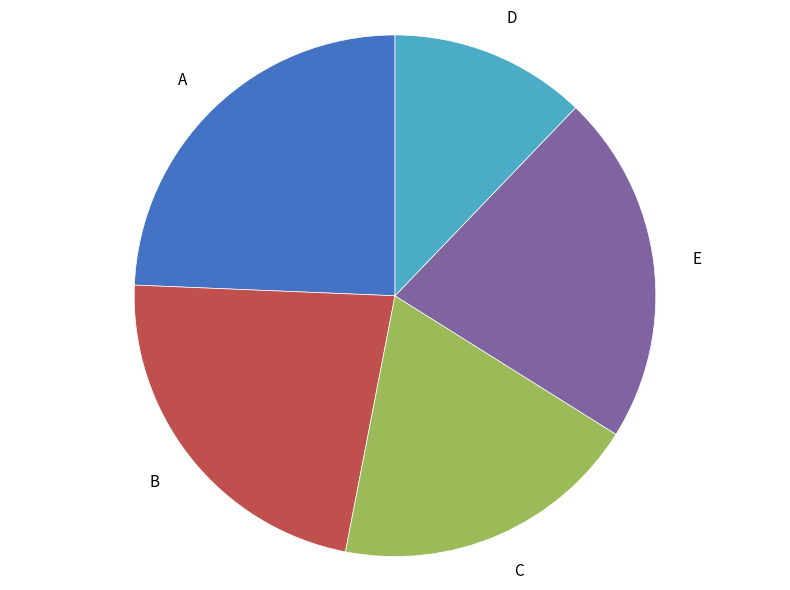

Rank the categories by value from highest to lowest.

A, B, E, C, D